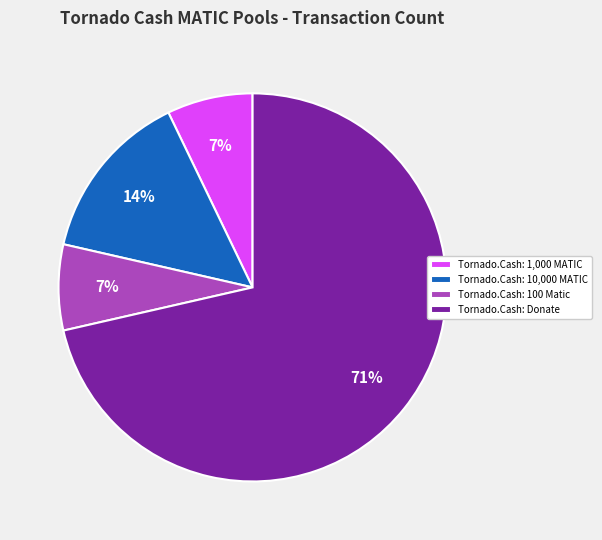

Is the sum of Tornado.Cash: 10,000 MATIC and Tornado.Cash: 1,000 MATIC greater than half?

No